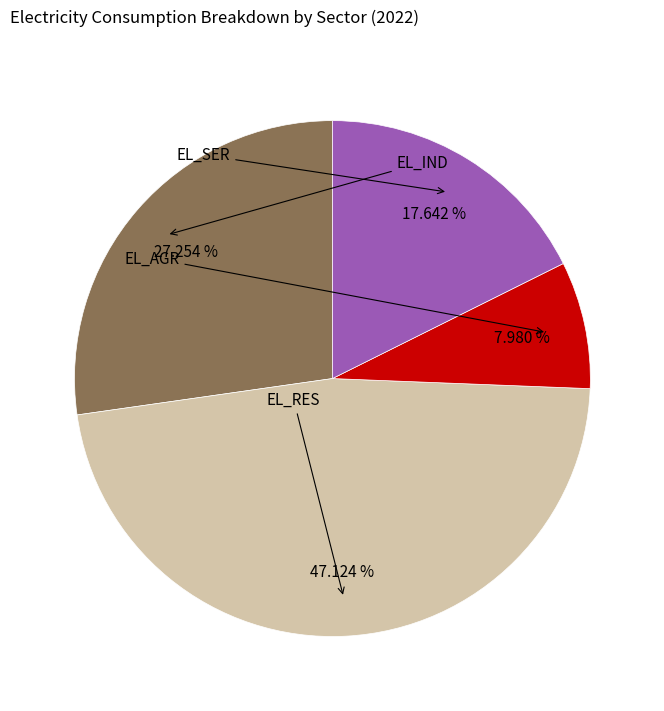

Is there a majority slice in this chart?

No